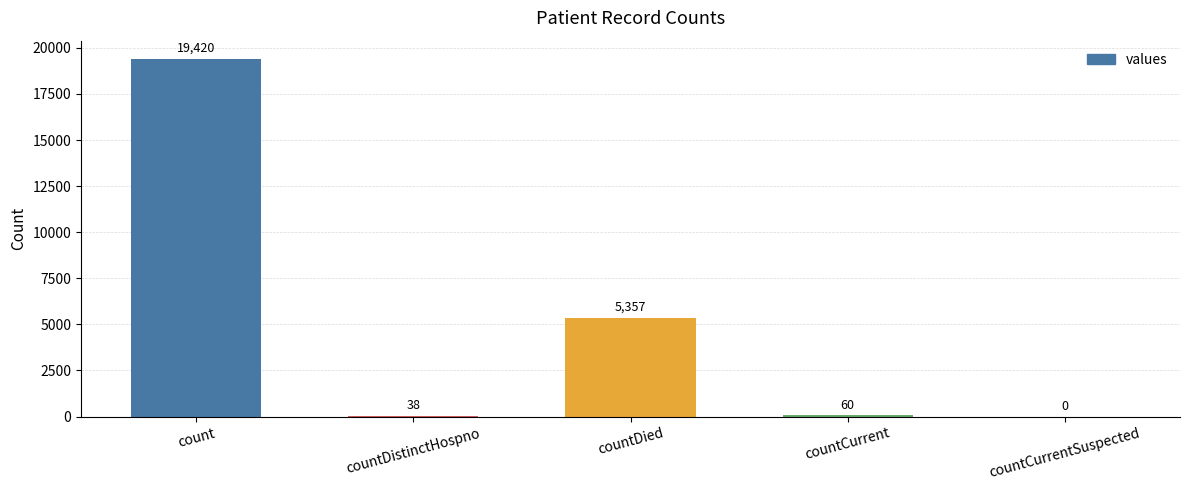

How many series are shown in this chart?

1